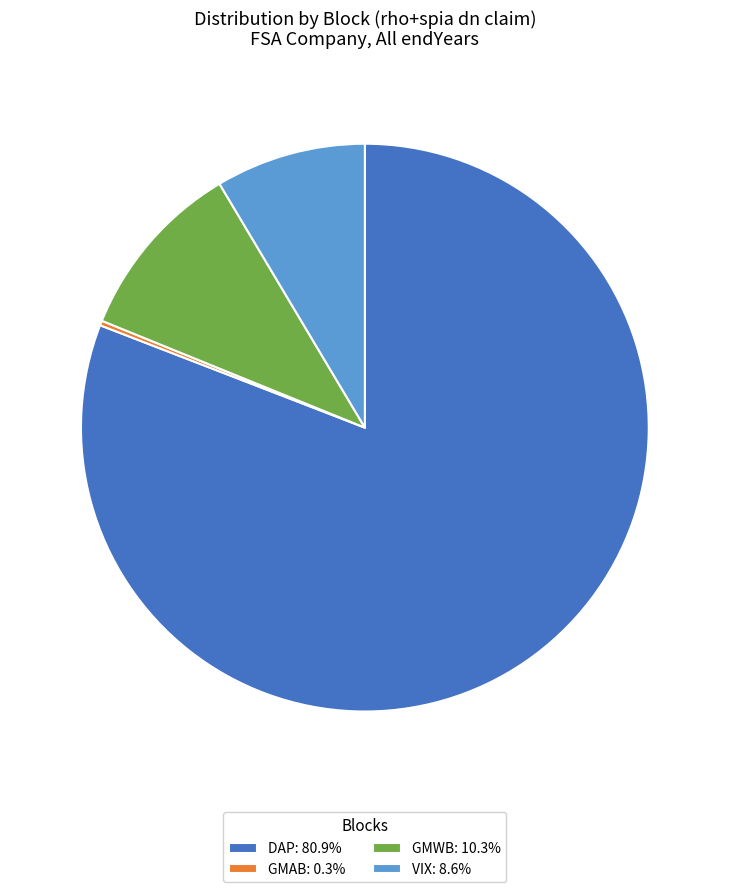

Combined, do GMWB: 10.3% and VIX: 8.6% account for over 50%?

No